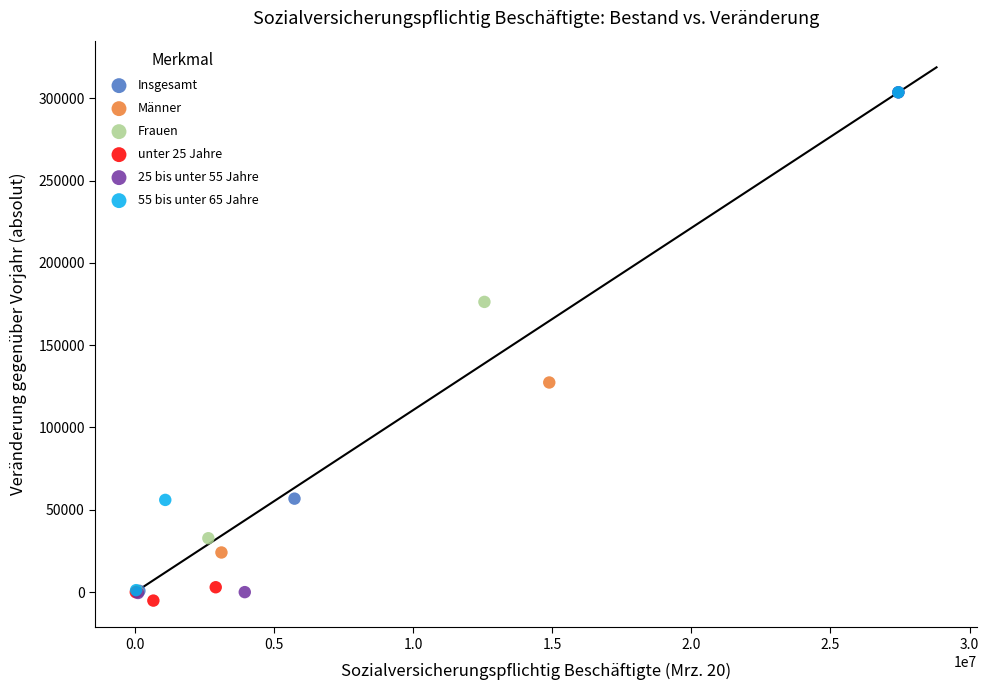

Which series has the largest Y range (max minus min)?

25 bis unter 55 Jahre